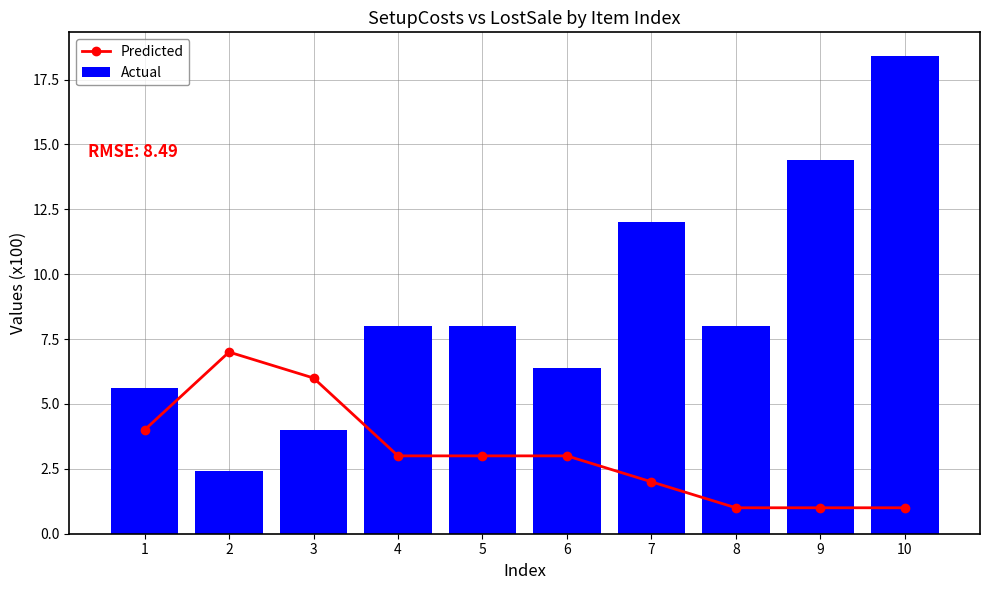

Is it true that Actual equals 8.0 at 4?

True